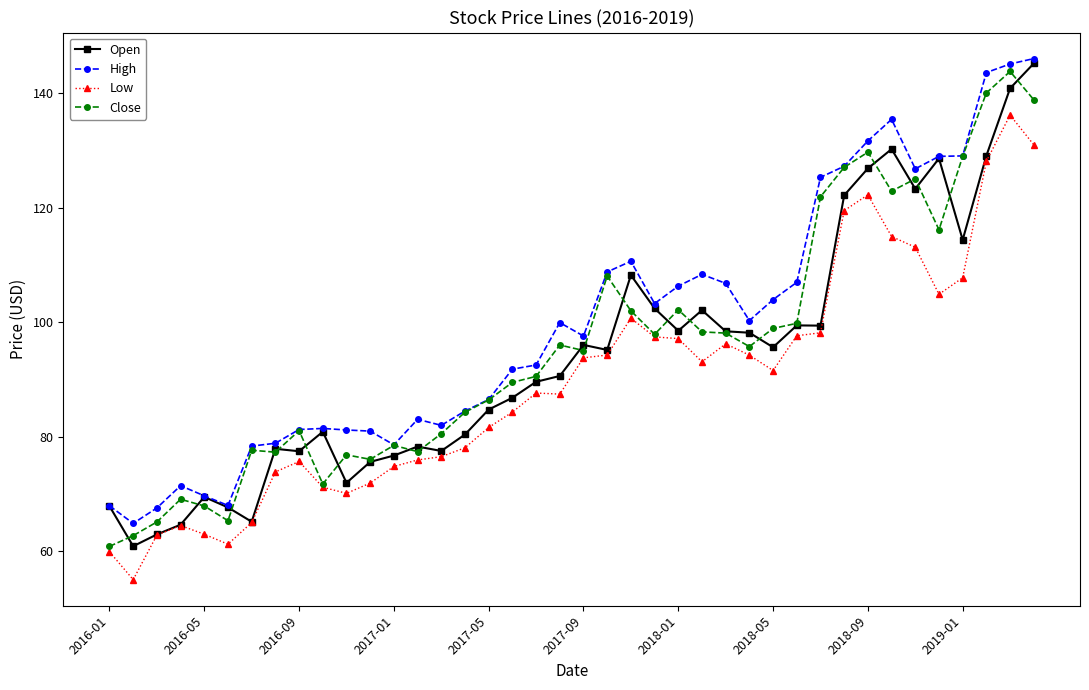

What is the maximum value shown in the chart?

146.1